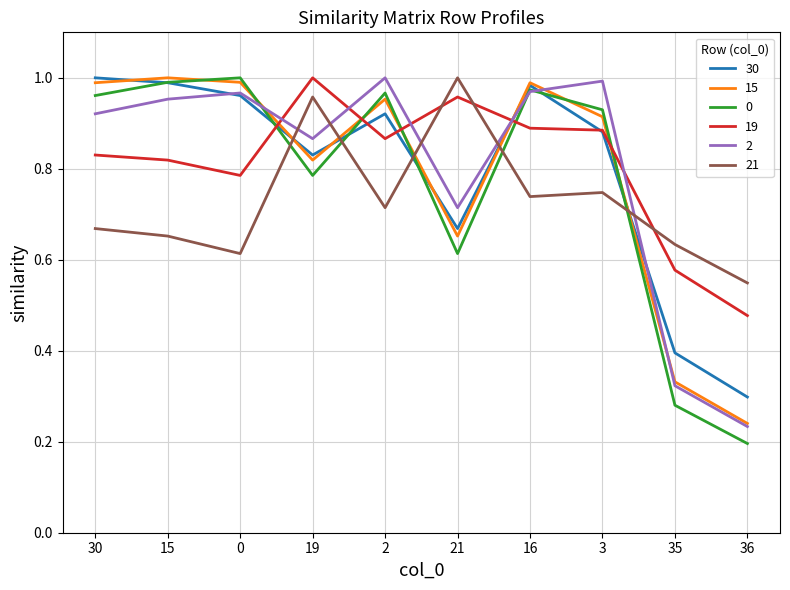

How many times do 19 and 30 cross each other?

5